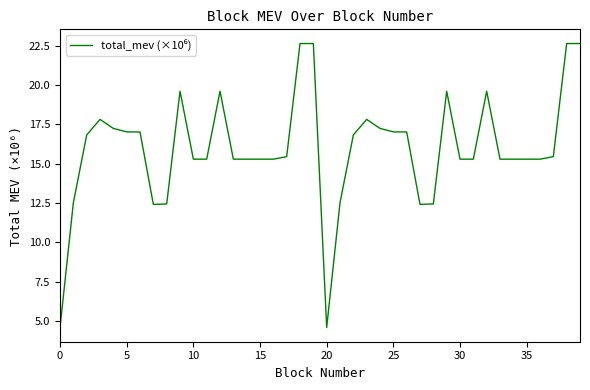

What is the greatest value displayed?

22.6